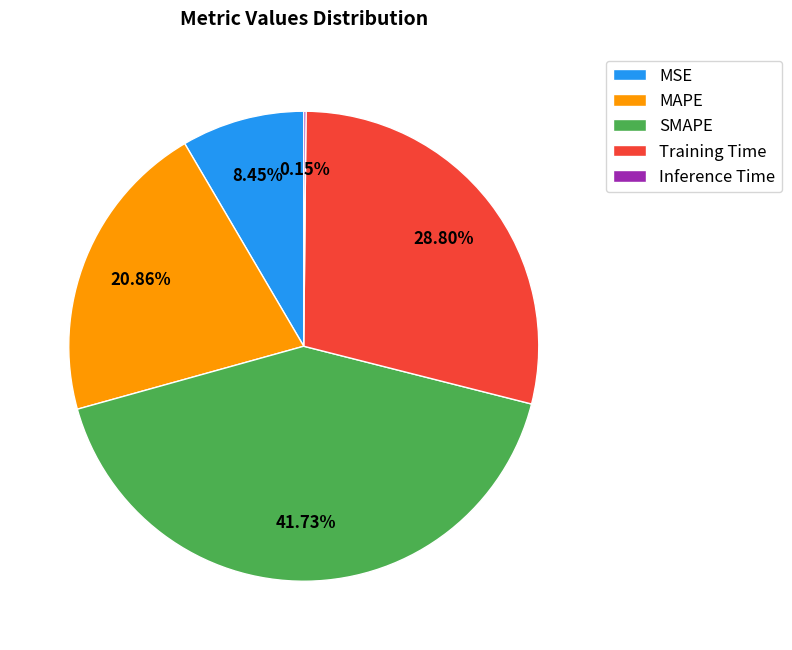

To the nearest percent, what portion does MSE represent?

8%